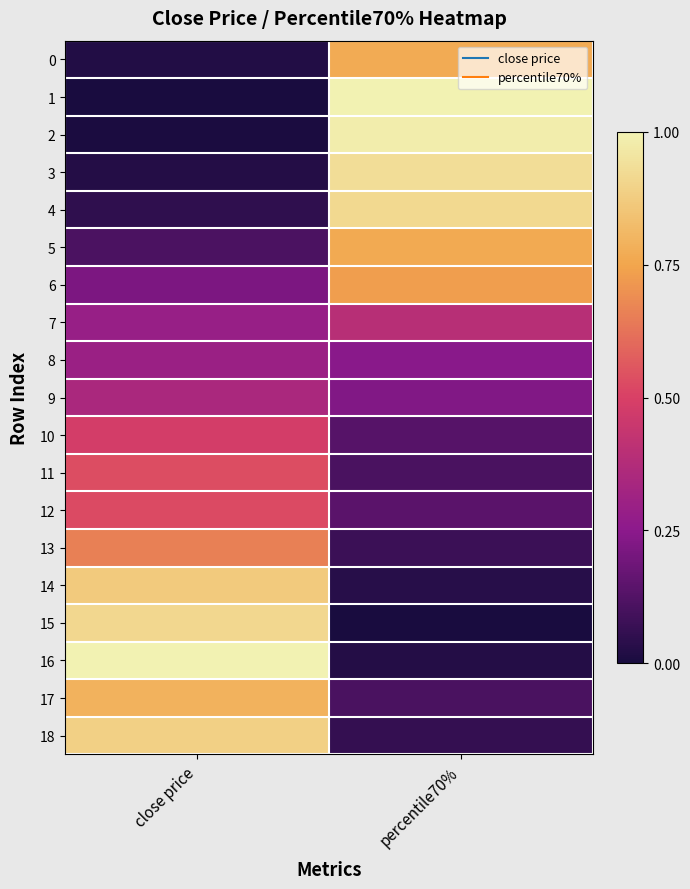

What is the total value across all series at close price?

8.0